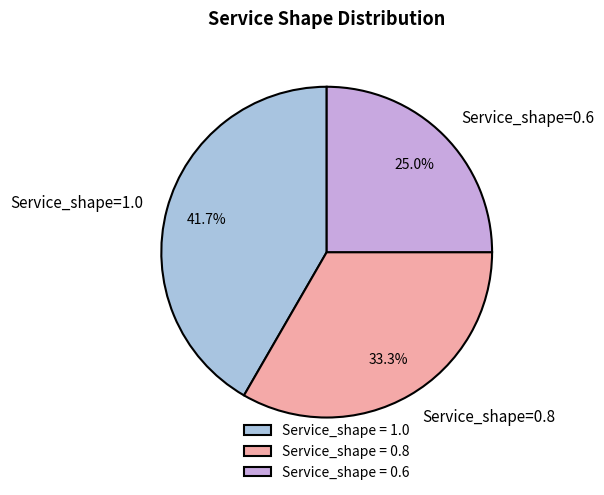

Count the number of slices in the pie.

3